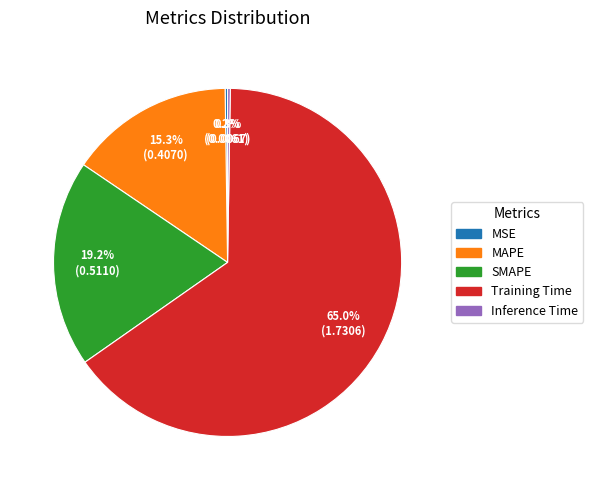

What is the majority slice?

Training Time